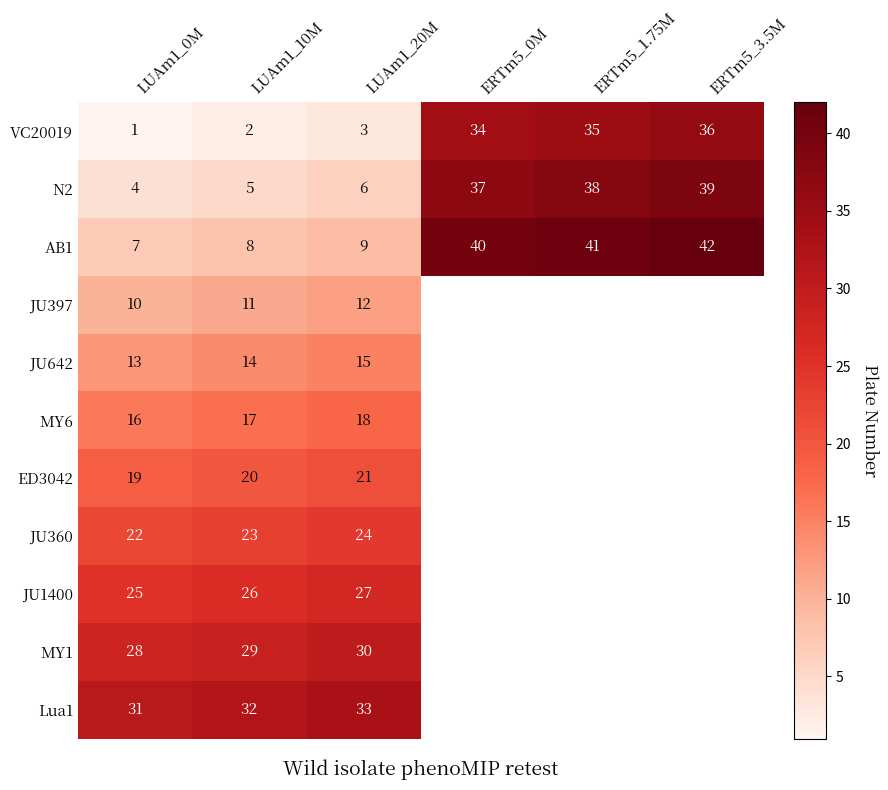

What is the sum of the VC20019 values at LUAm1_20M and ERTm5_1.75M?

38